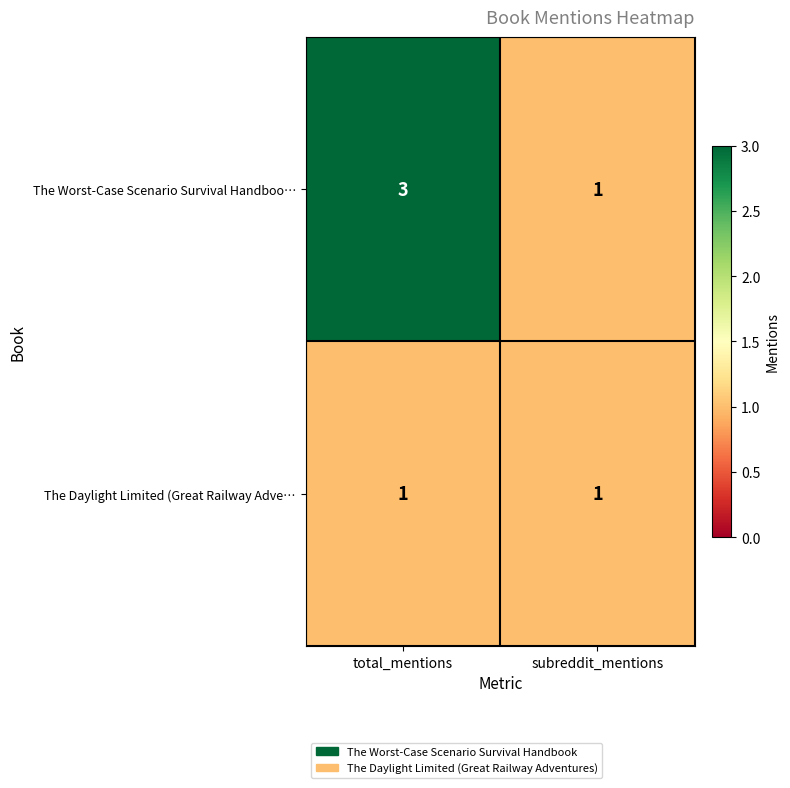

Reading left to right, transcribe all the data shown in this chart.

The Worst-Case Scenario Survival Handboo…: total_mentions=3	subreddit_mentions=1
The Daylight Limited (Great Railway Adve…: total_mentions=1	subreddit_mentions=1